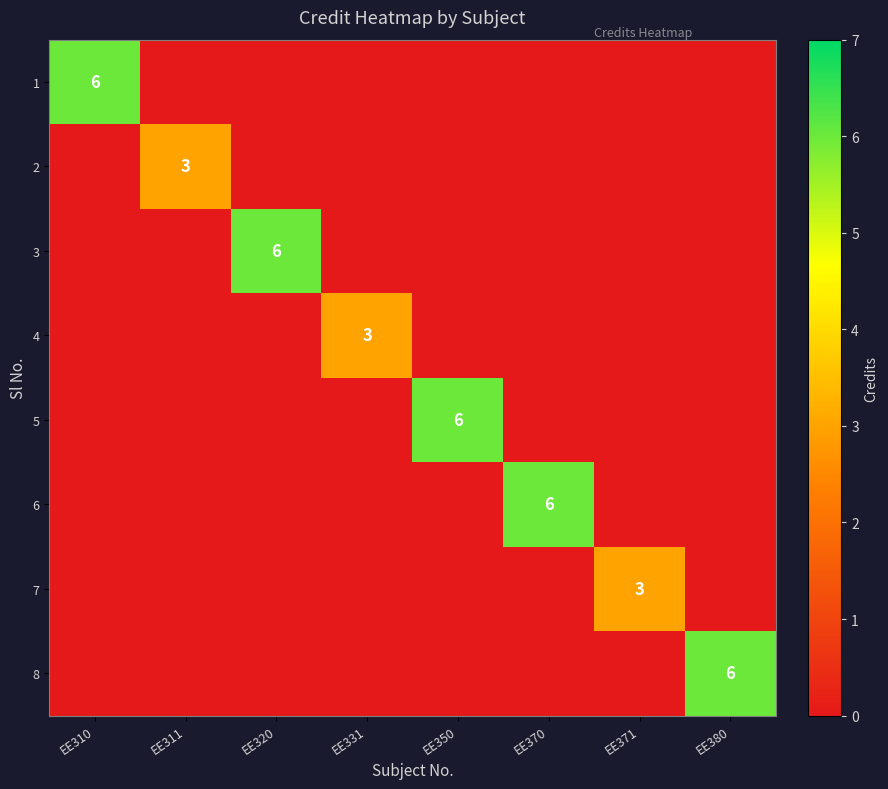

What is the difference between the highest and lowest values at EE380?

6